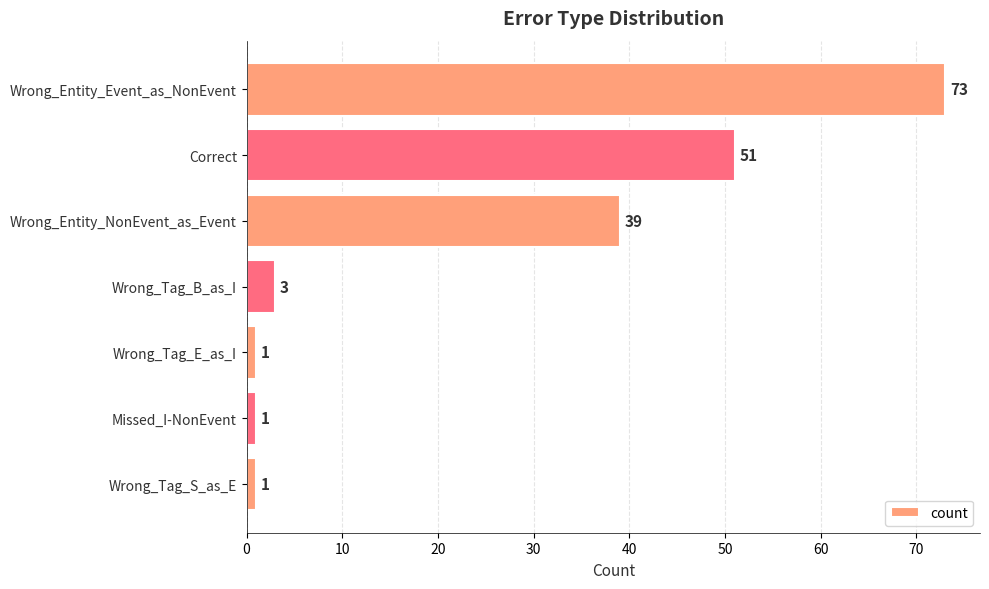

True or false: the data shows 80 at Correct.

False